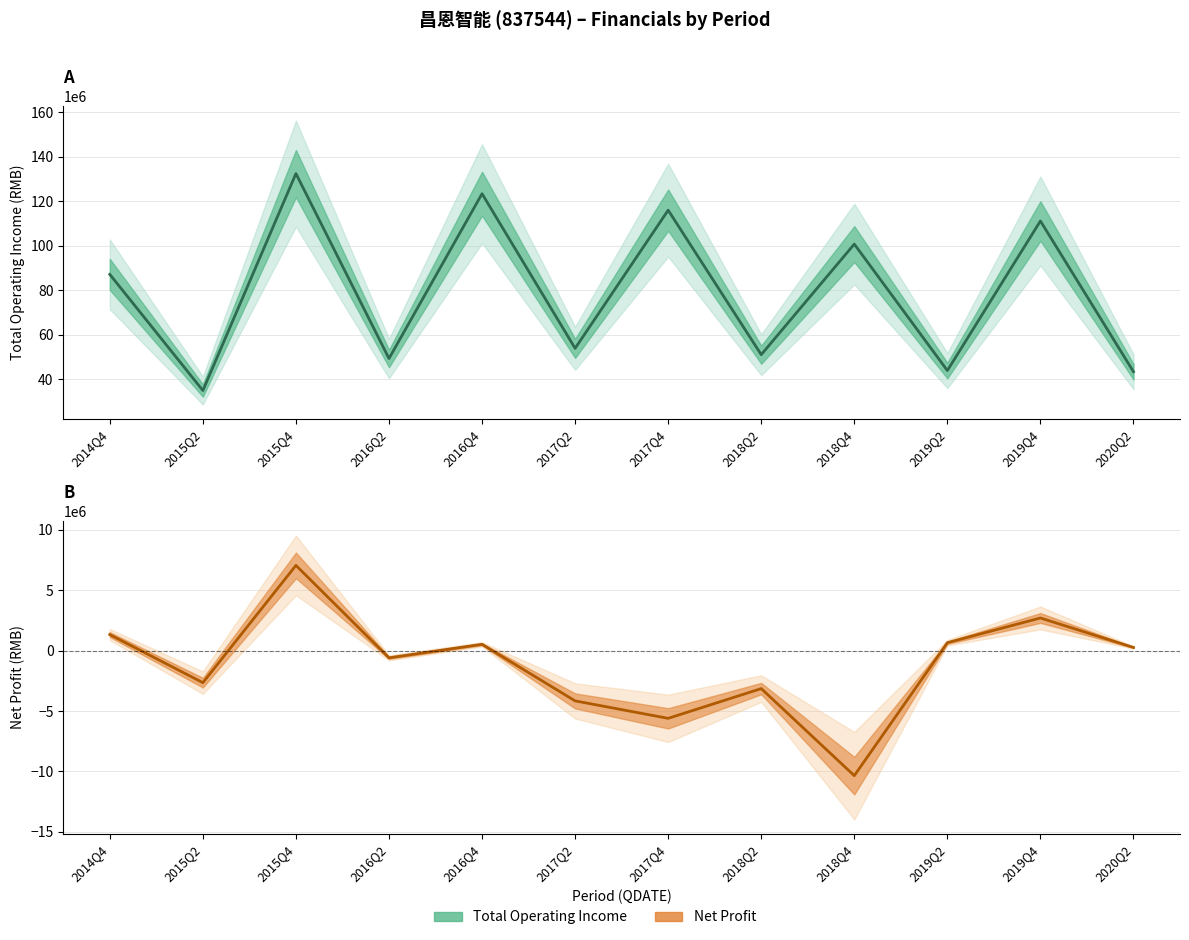

True or false: PARENT_NETPROFIT and TOTAL_OPERATE_INCOME cross at least once.

False